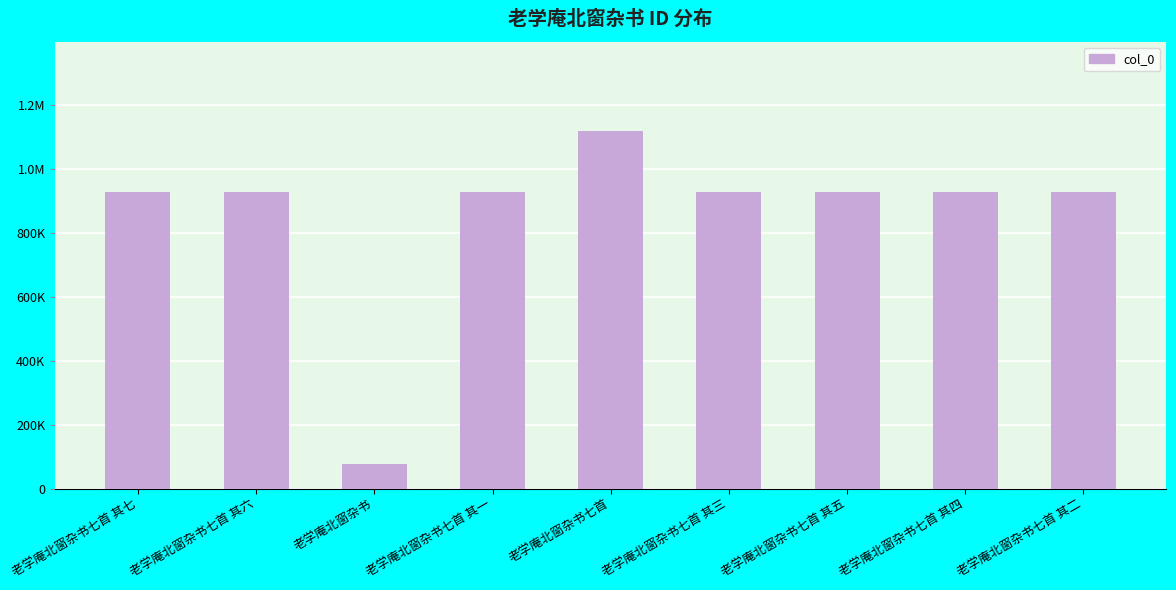

What is the ratio of the value at 老学庵北窗杂书七首 其七 to the value at 老学庵北窗杂书七首 其一?

1.0